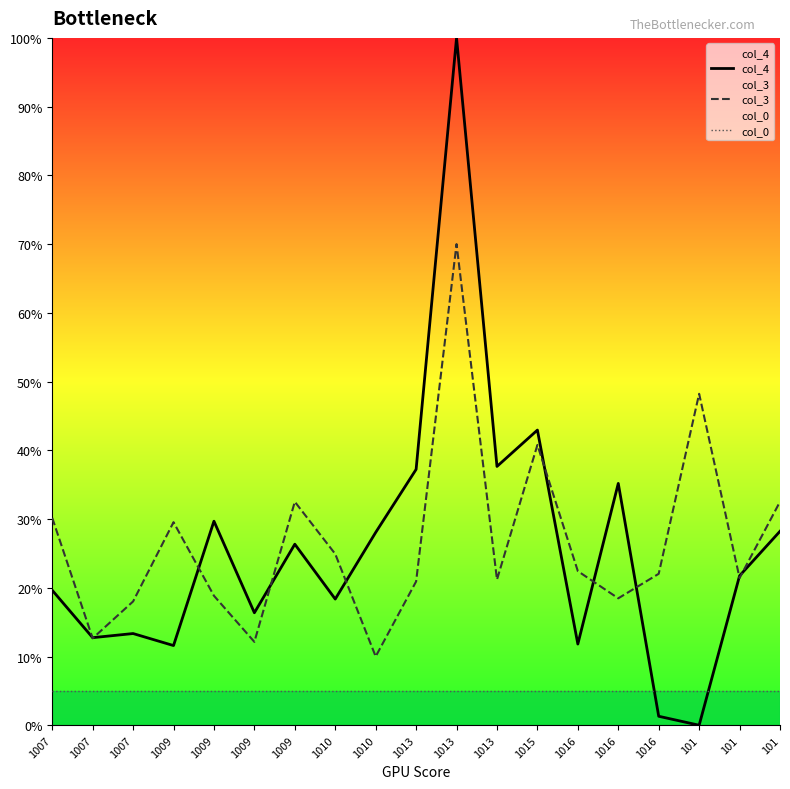

Which series has the largest total across all categories?

col_3